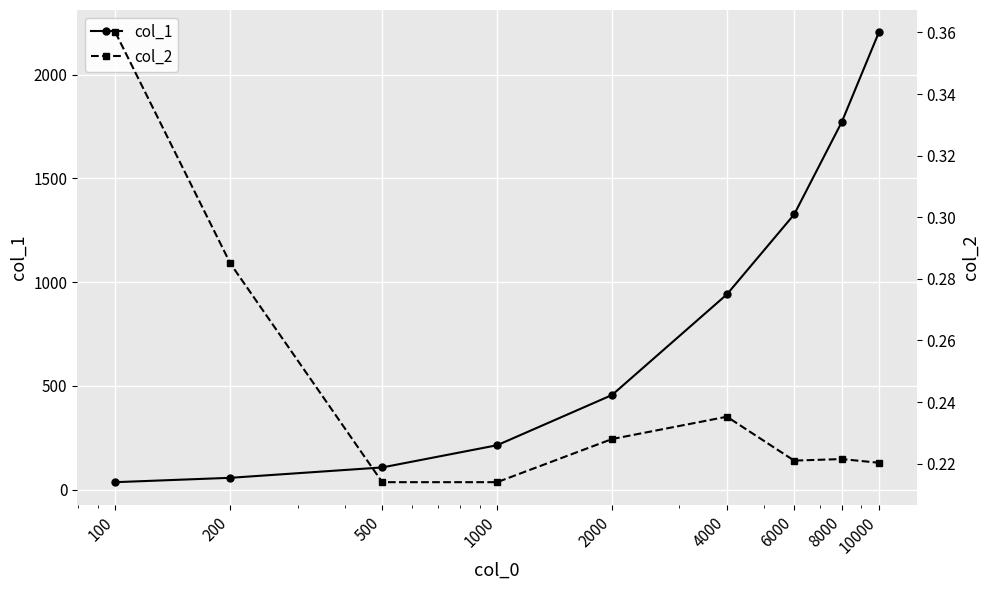

Which category has the highest value across all series?

10000